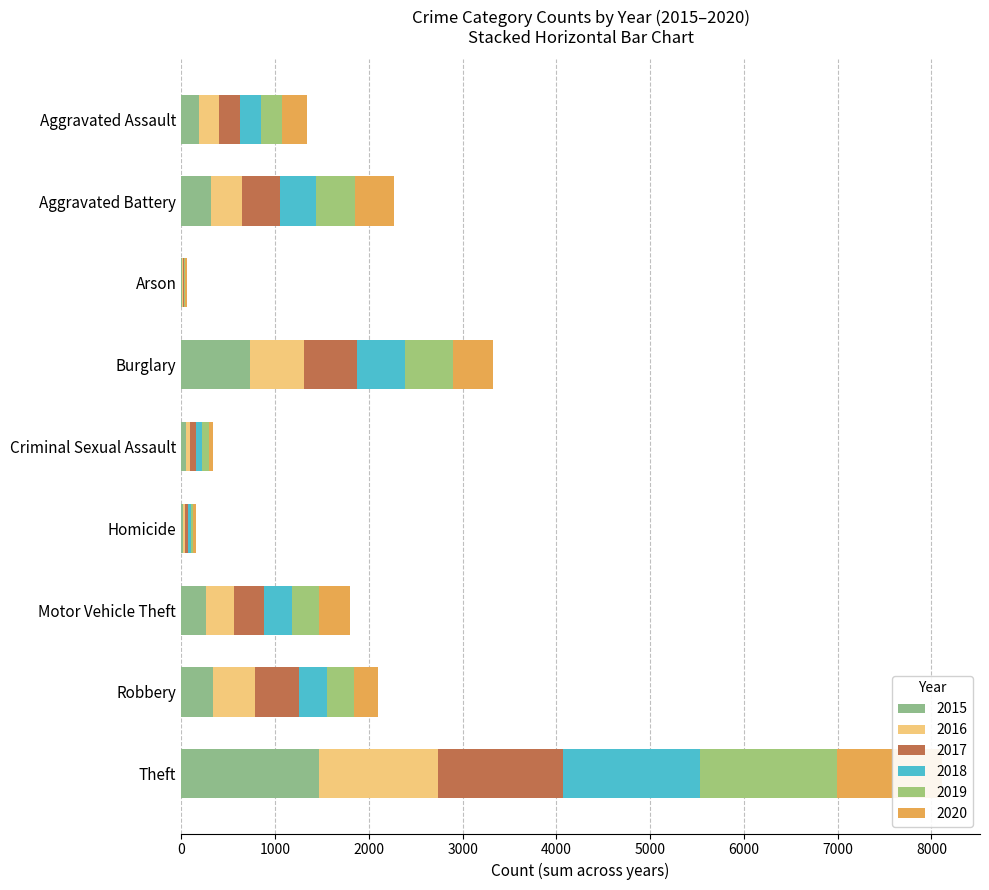

List the series in order of their peak value, lowest first.

2020, 2016, 2017, 2019, 2018, 2015